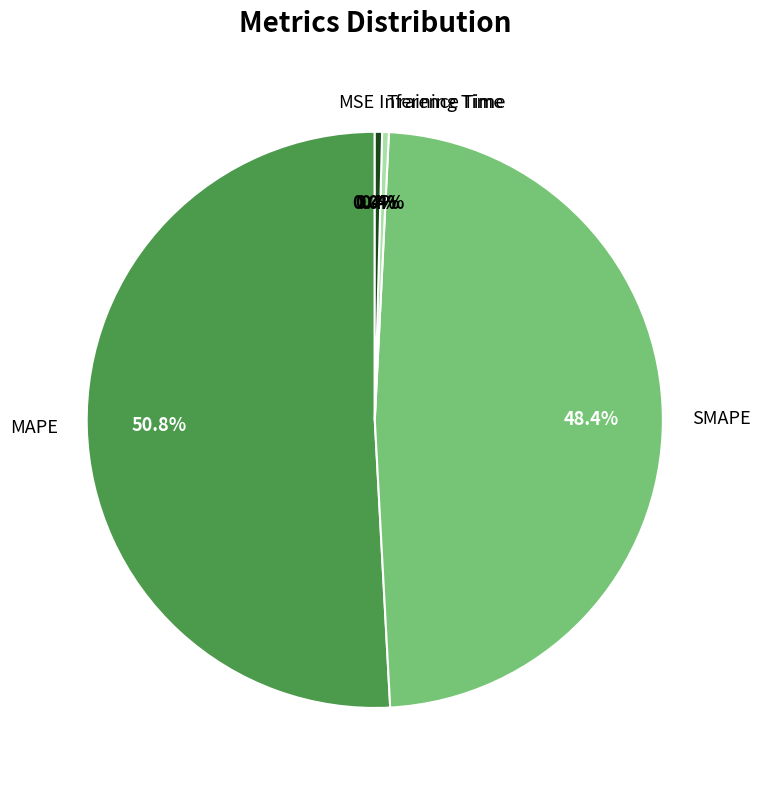

Do SMAPE and Training Time together represent more than half of the pie?

No